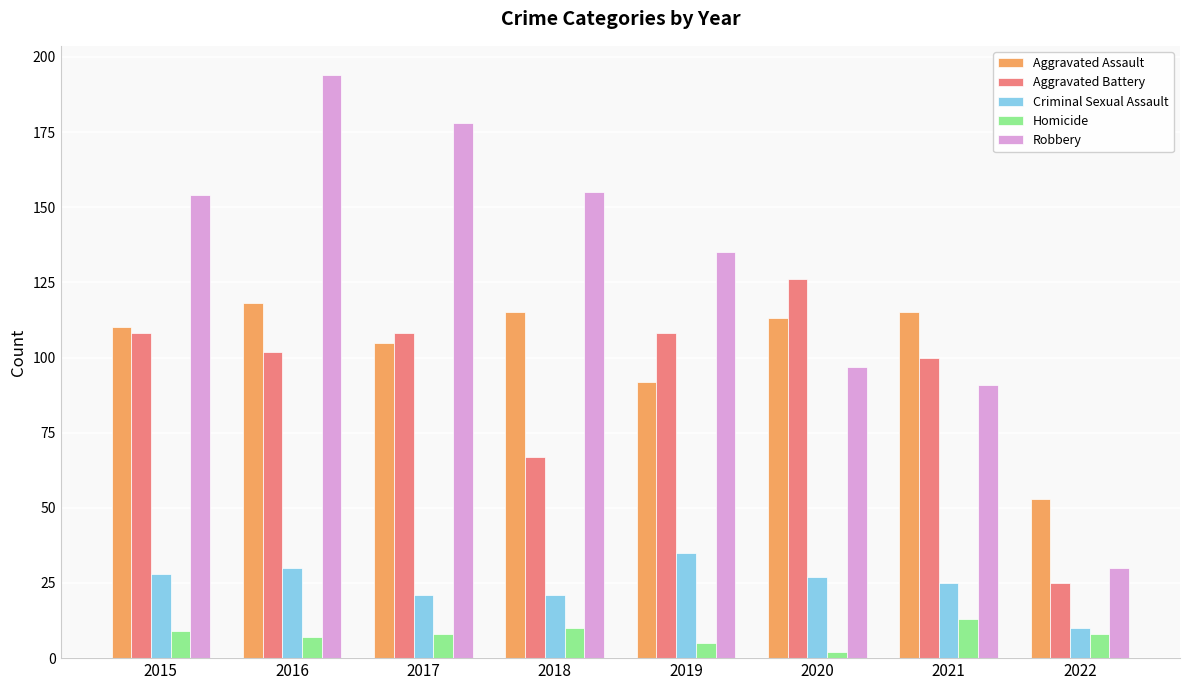

What is the average value of the Homicide series?

8